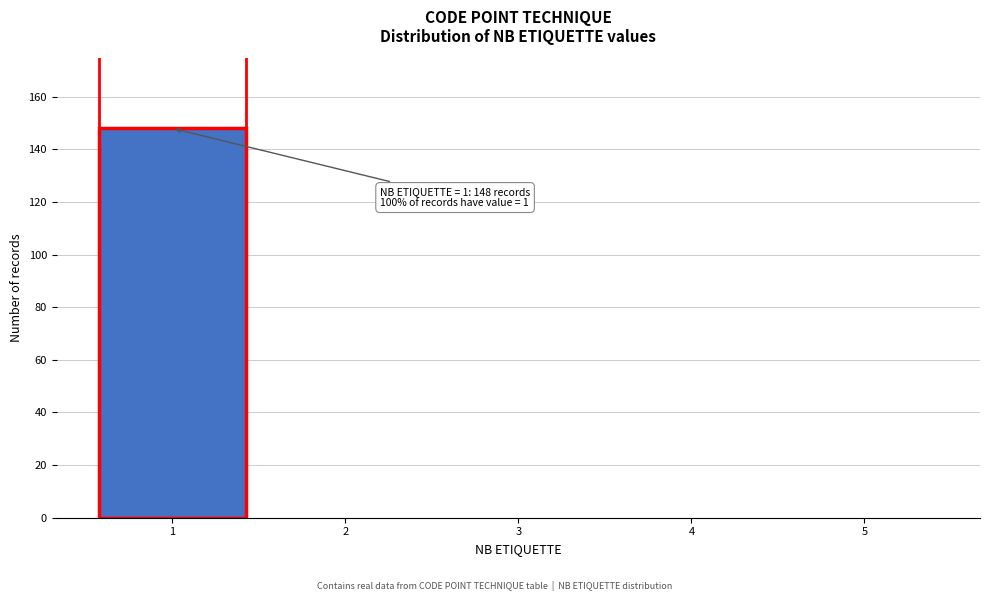

Reading left to right, extract all data points from this chart.

1=148	2=0	3=0	4=0	5=0